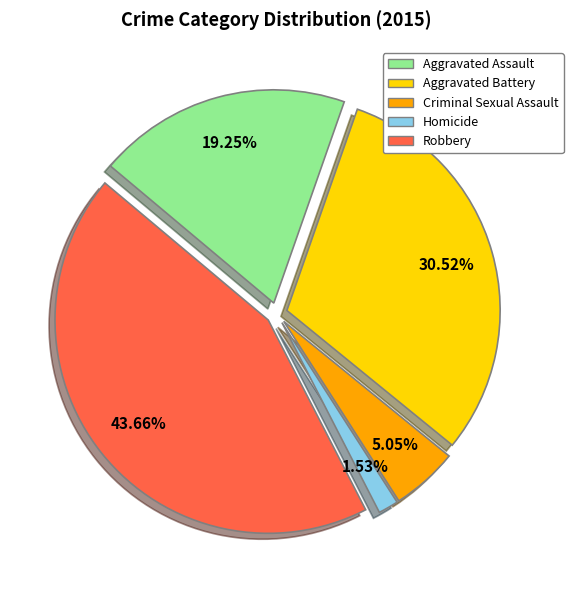

To the nearest percent, what is the combined percentage of Aggravated Battery and Homicide?

32%